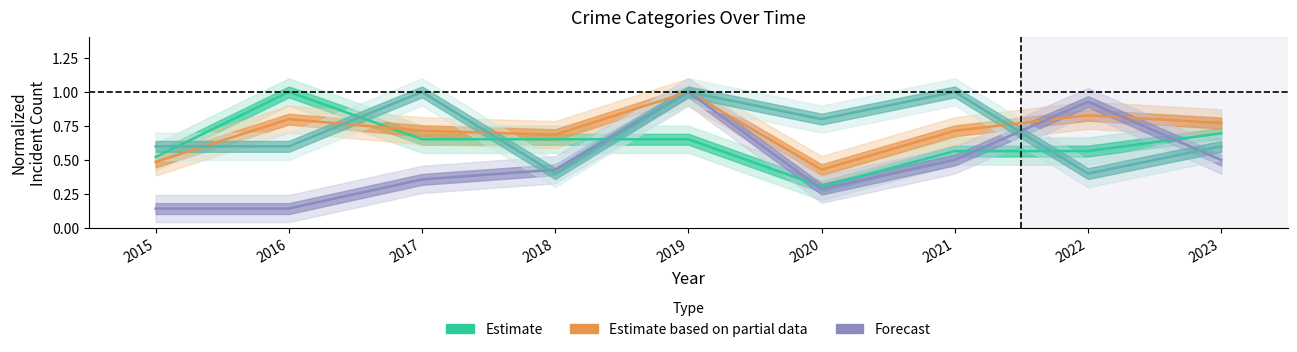

How many interior local valleys does the Total series have?

2